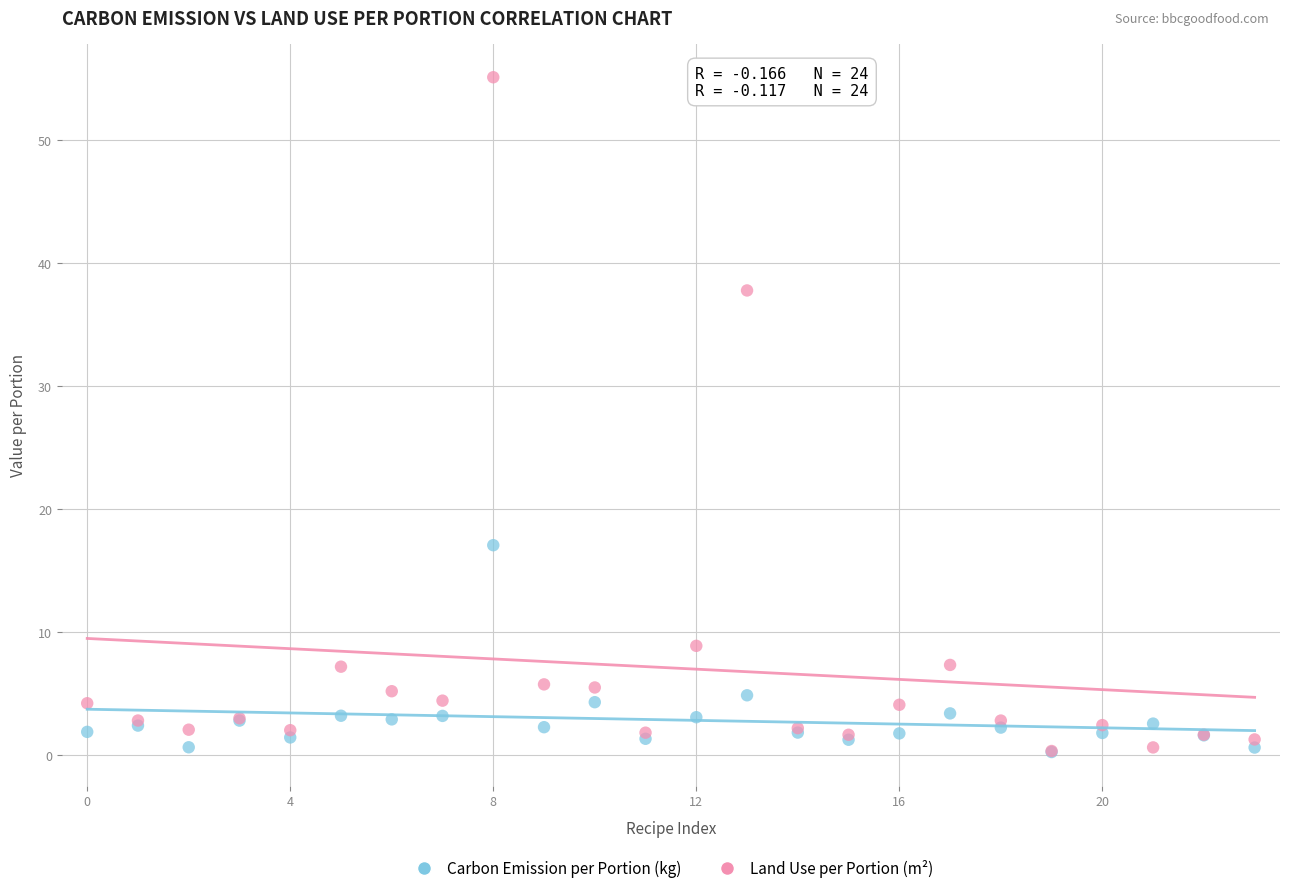

Across all series, what Y value is closest to 27?

17.1